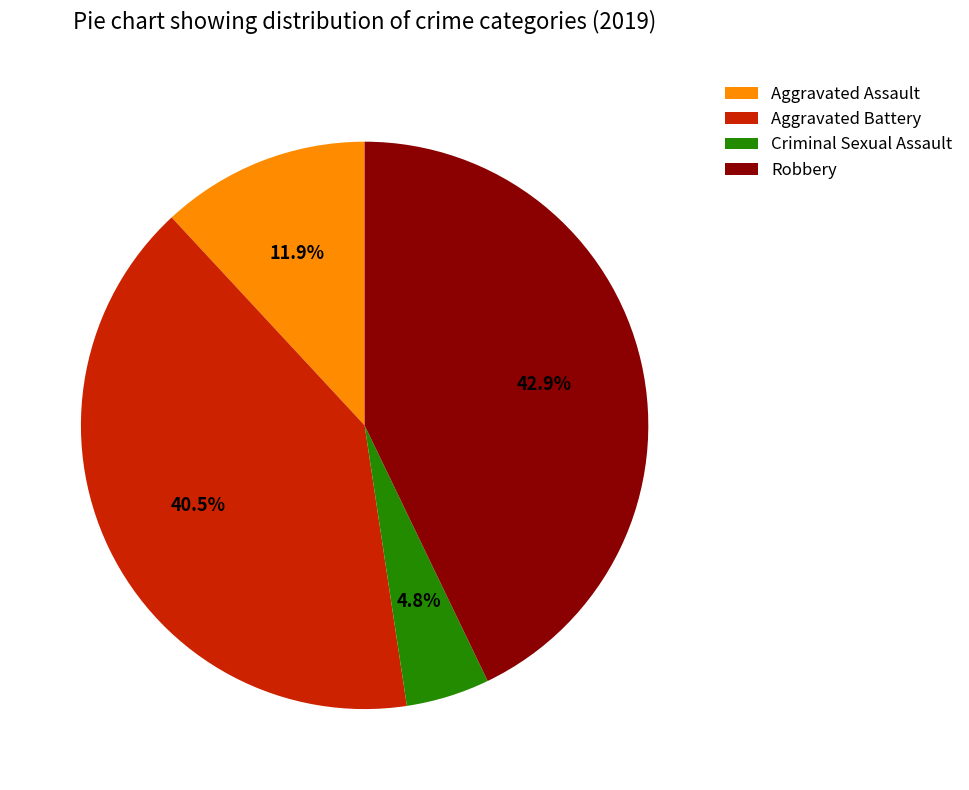

Is there any slice that represents more than half of the pie?

No